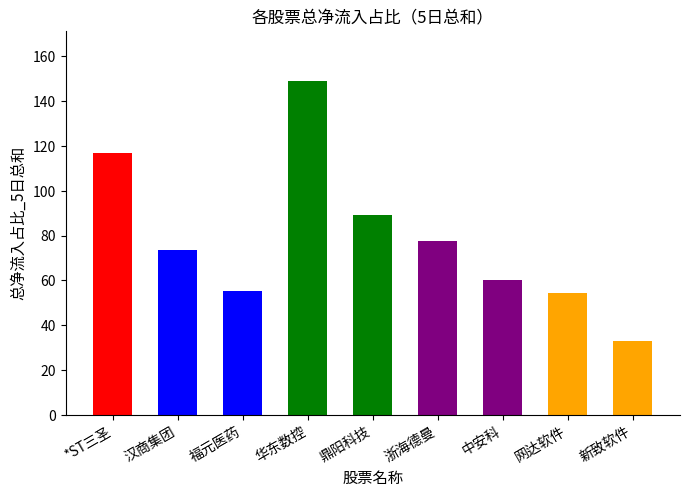

Is it true that the value at 网达软件 is 97.8?

False